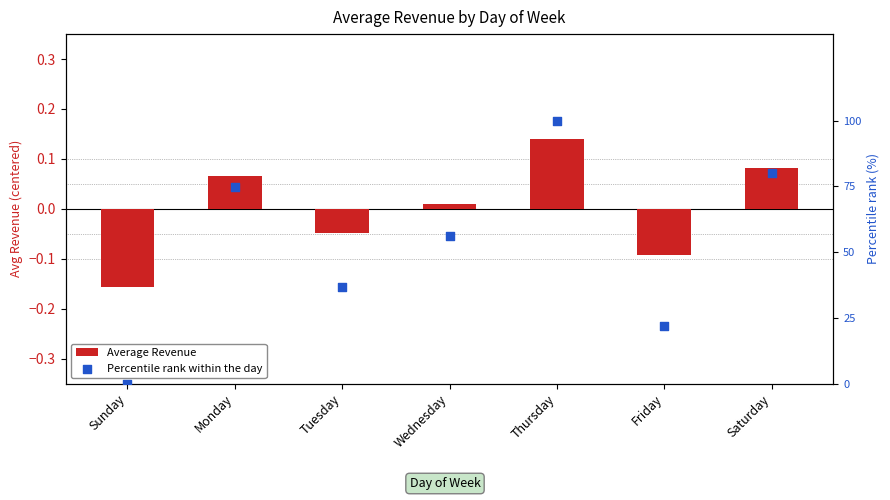

Which series reaches the minimum Y coordinate?

Average Revenue